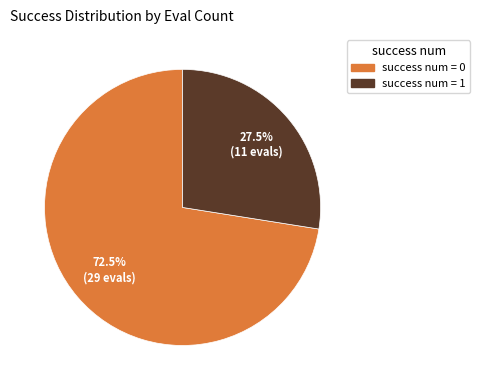

Count the number of slices in the pie.

2